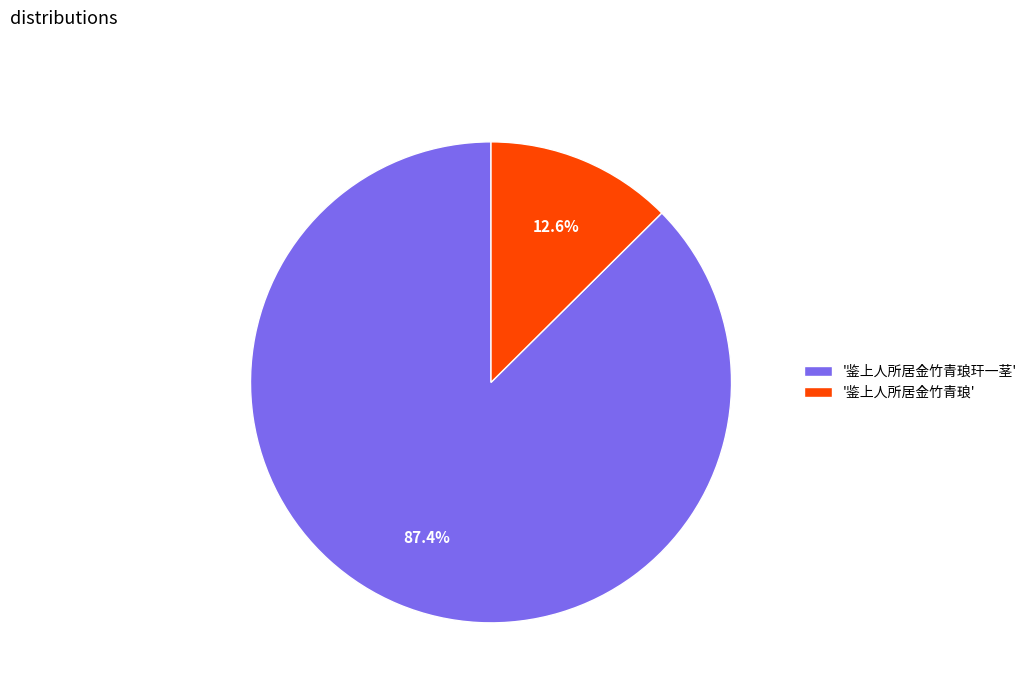

Which category has the smallest portion of the pie?

'鉴上人所居金竹青琅'